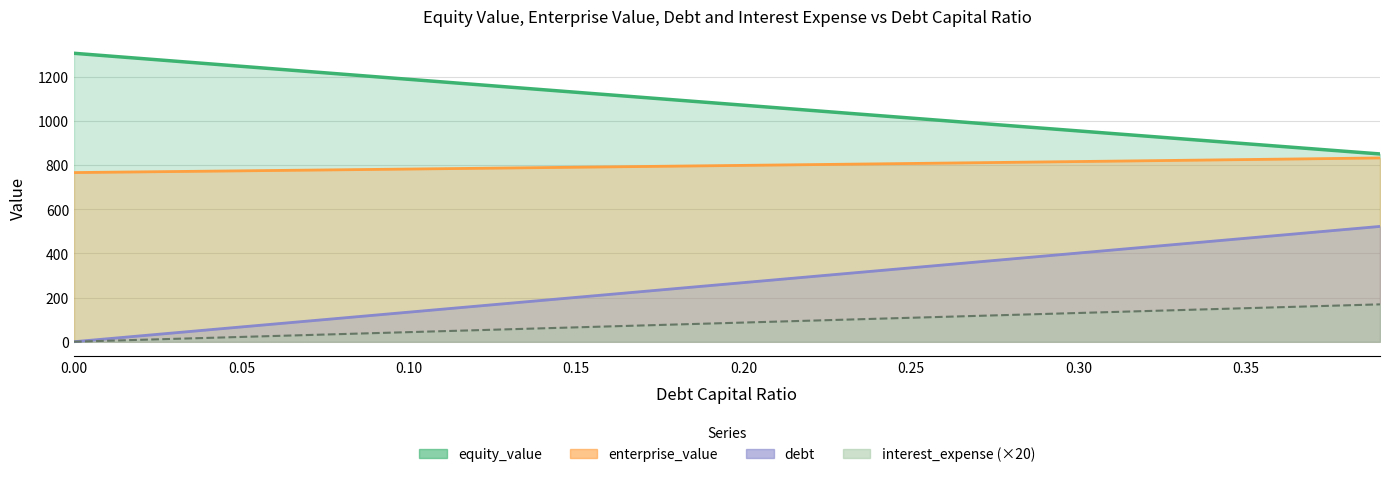

Is the value of equity_value at 0.2 greater than the value of debt at 0.08?

Yes